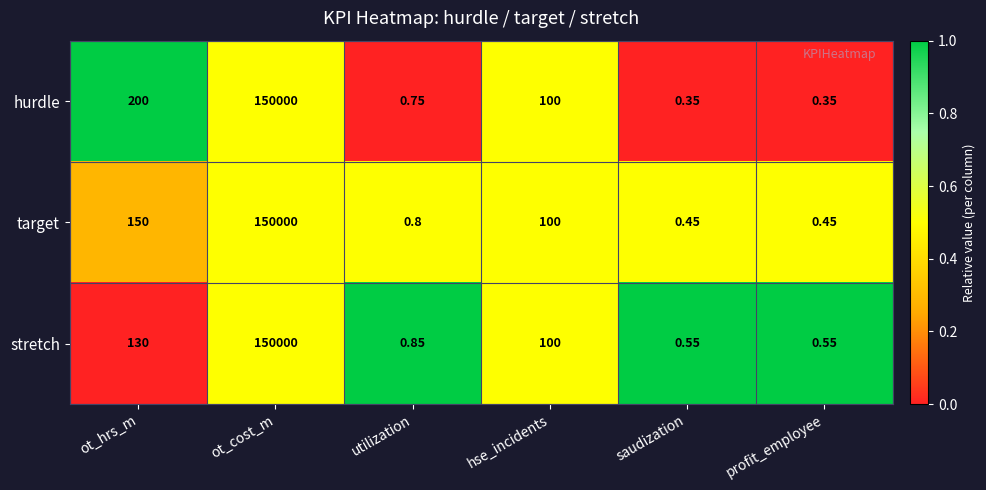

Which series has the widest spread of values?

hurdle